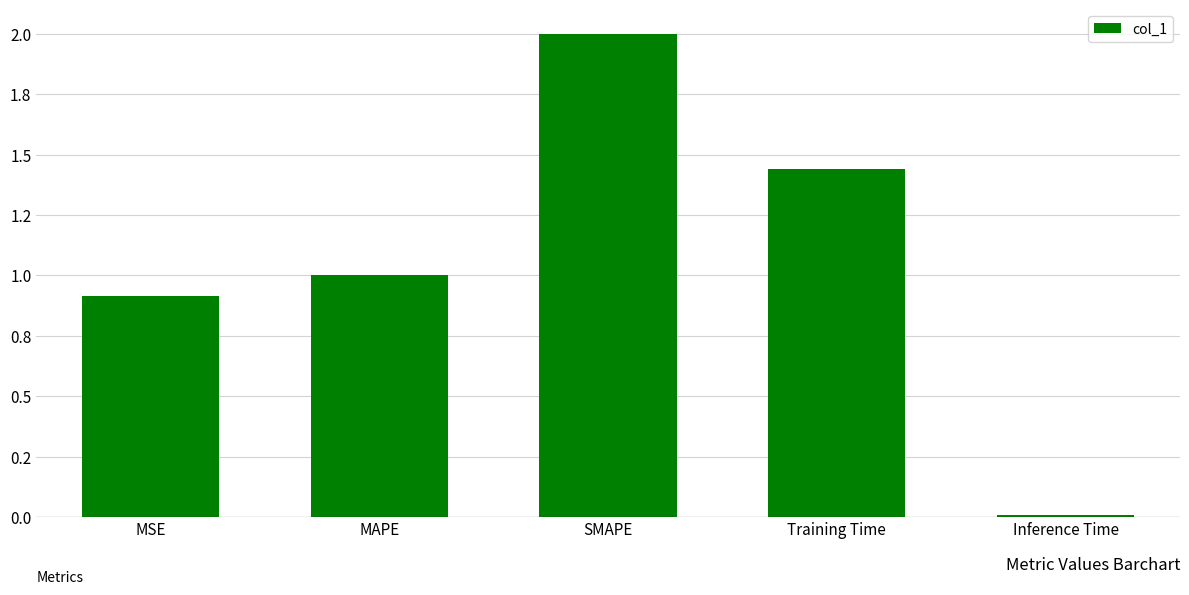

Reading left to right, extract all data points from this chart.

MSE=0.9	MAPE=1.0	SMAPE=2.0	Training Time=1.4	Inference Time=0.0